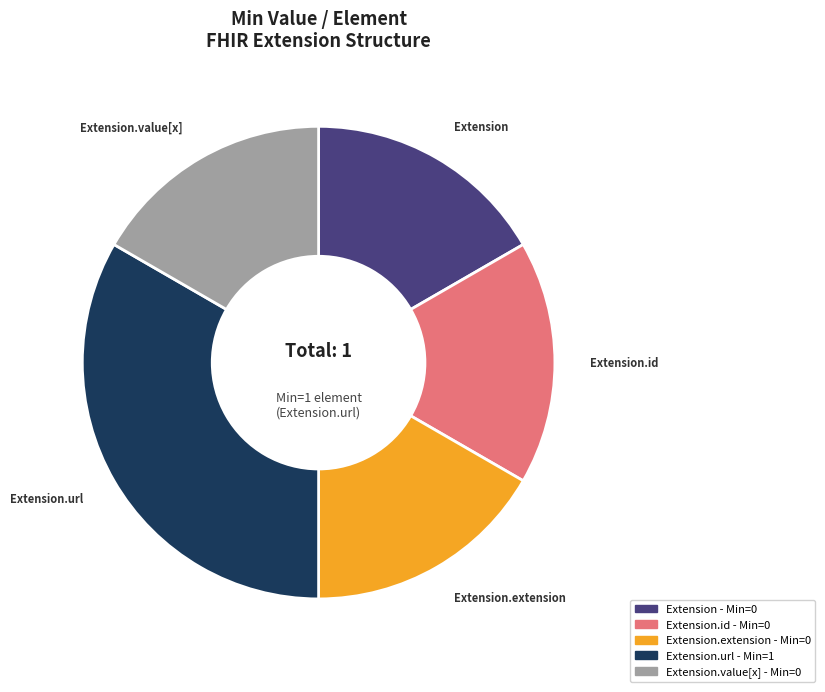

Is the sum of Extension.value[x] and Extension.extension greater than half?

No